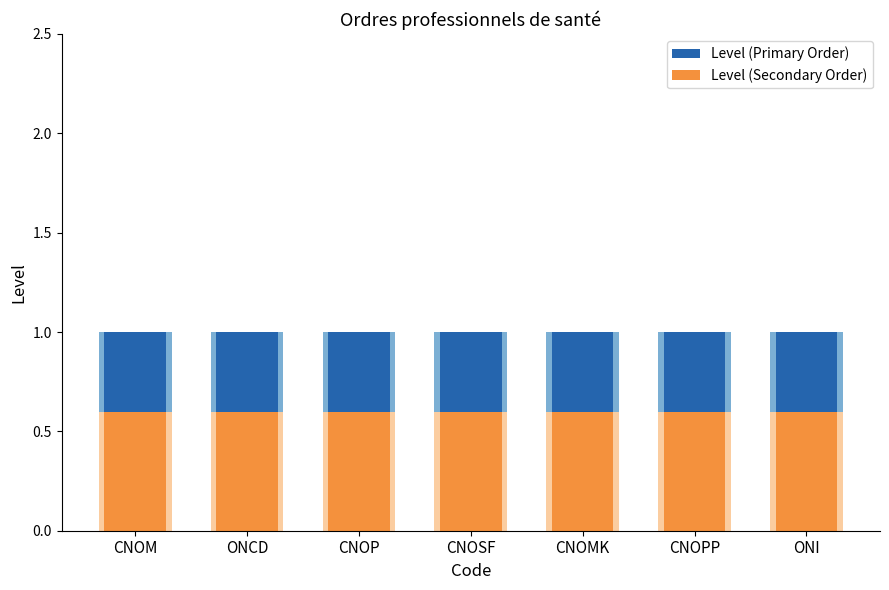

What is the label of the 4th bar from the left?

CNOSF